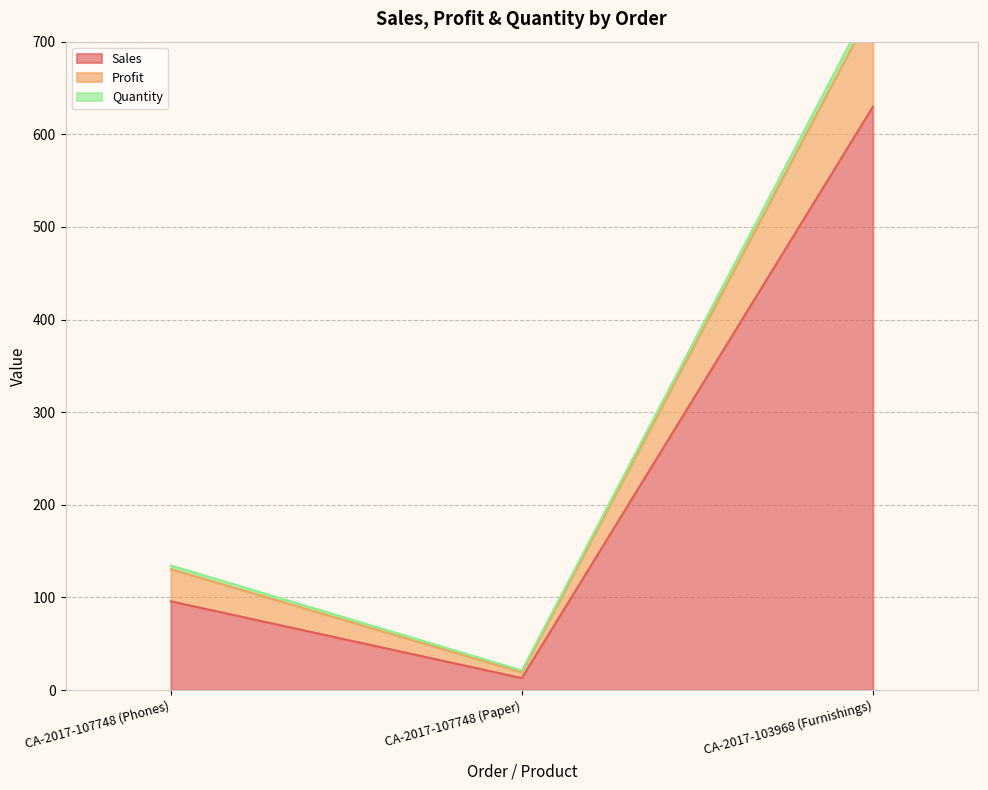

Is the value of Quantity at CA-2017-107748 (Paper) greater than the value of Sales at CA-2017-107748 (Phones)?

No